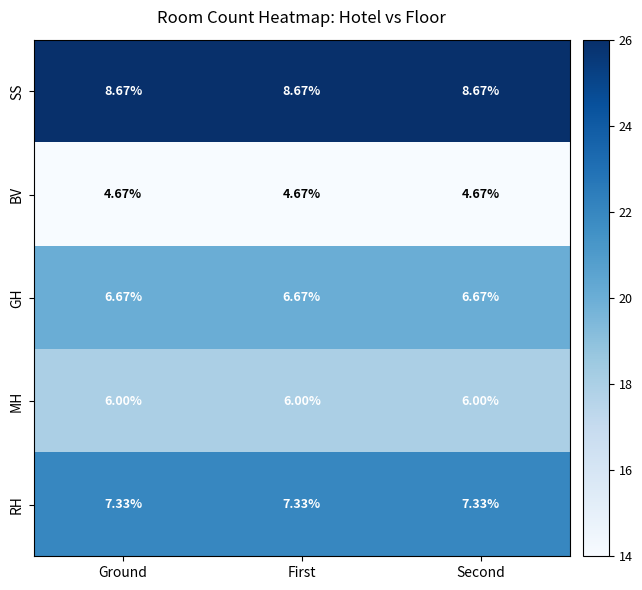

Which series has the largest total across all categories?

SS